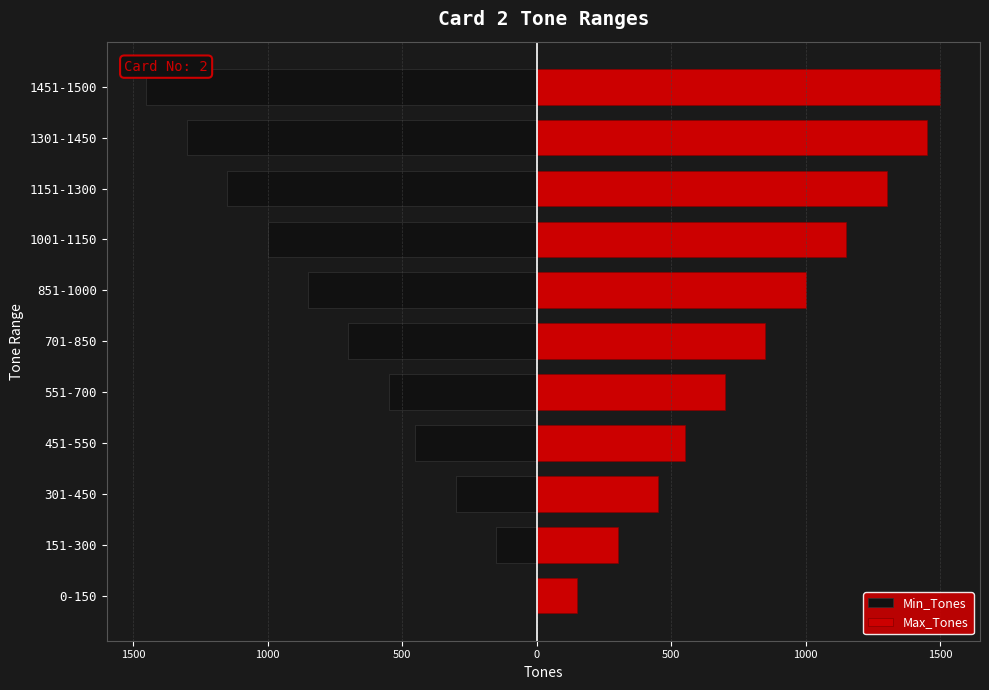

At how many categories does at least one series exceed 789?

6